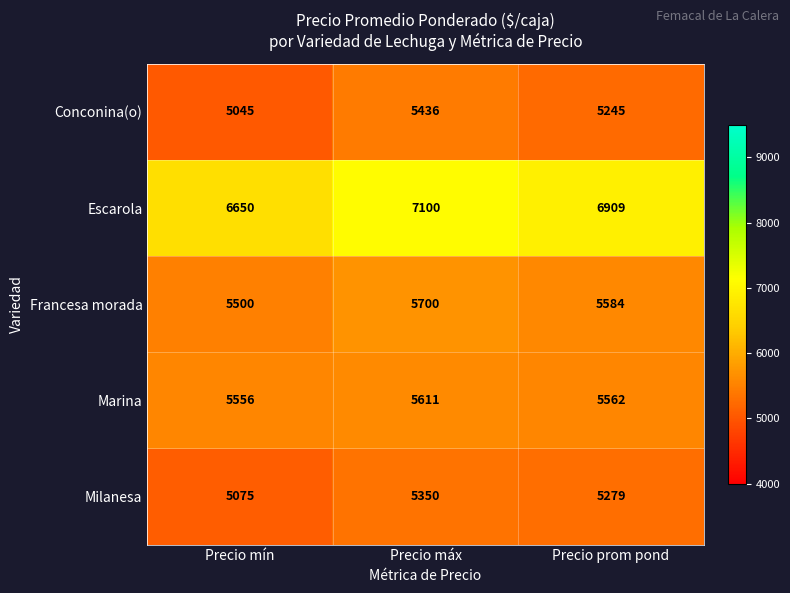

At how many categories does at least one series exceed 6493?

3